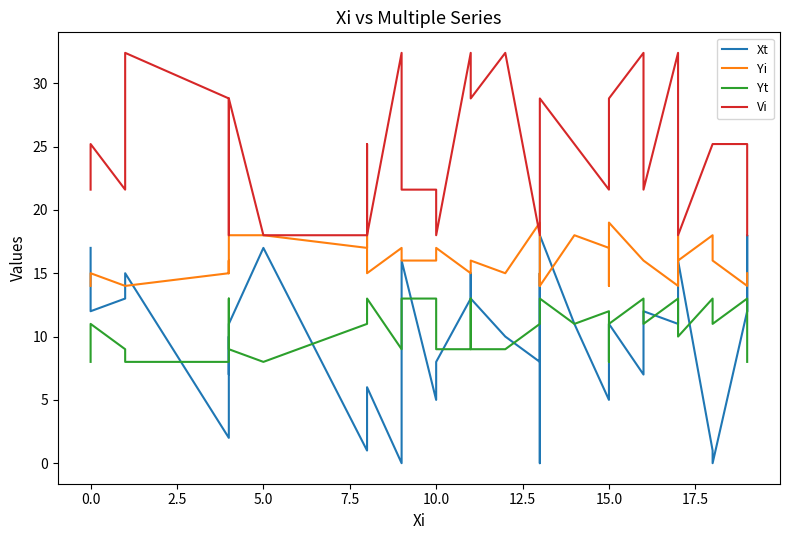

The value of Yt at 32 is 23.3. True or false?

False